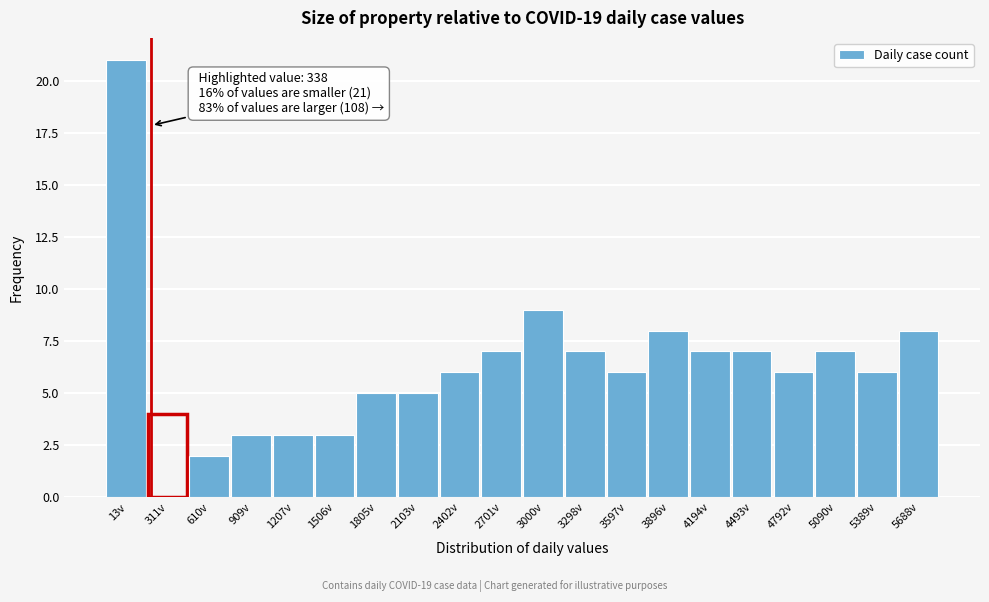

Reading right to left, what are all the values shown in this chart?

5688v=8	5389v=6	5090v=7	4792v=6	4493v=7	4194v=7	3896v=8	3597v=6	3298v=7	3000v=9	2701v=7	2402v=6	2103v=5	1805v=5	1506v=3	1207v=3	909v=3	610v=2	311v=4	13v=21